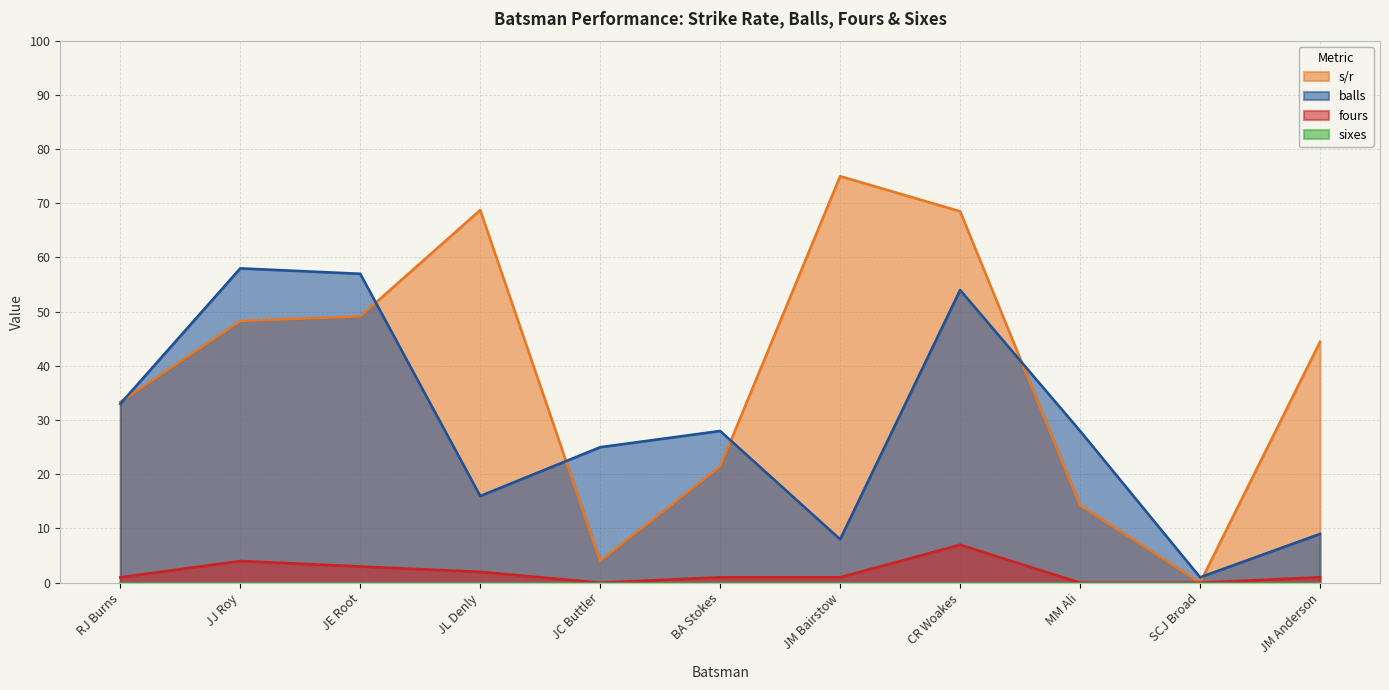

What is the maximum value shown in the chart?

75.0